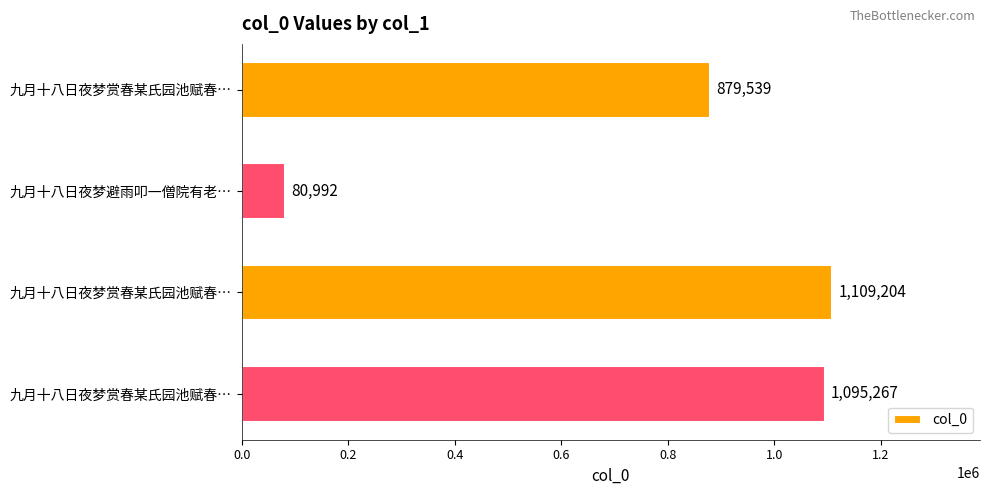

How many values are below 1095267?

2